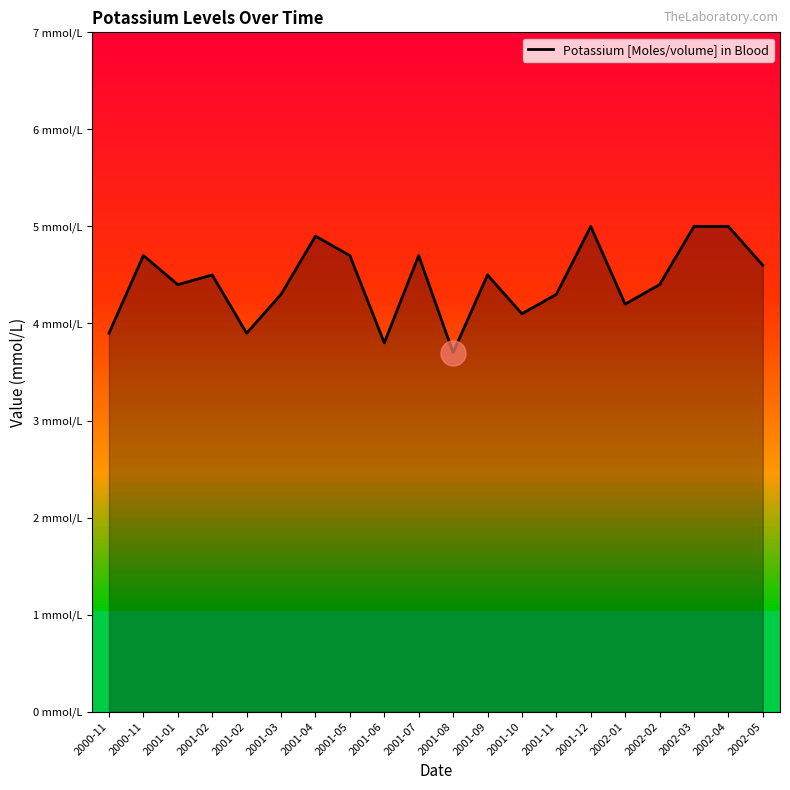

What is the difference between the maximum and minimum values?

1.3